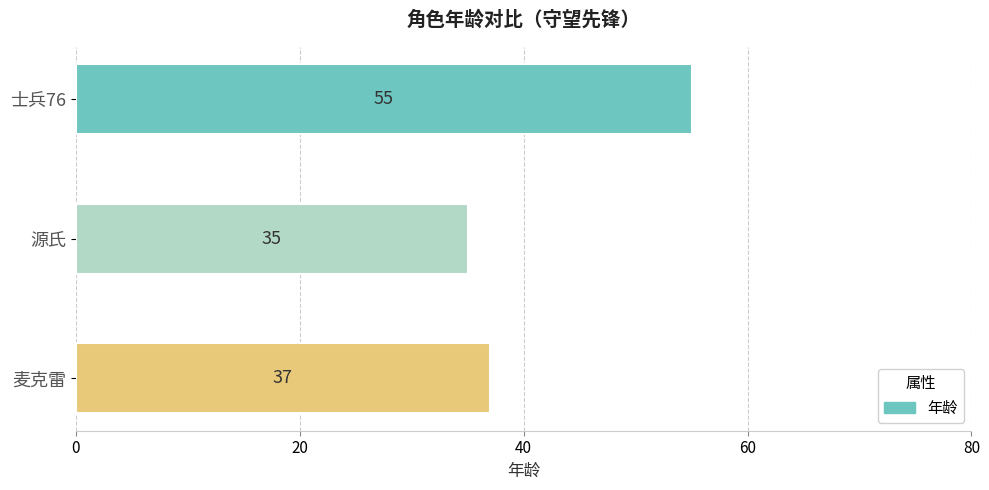

True or false: the data shows 35 at 源氏.

True